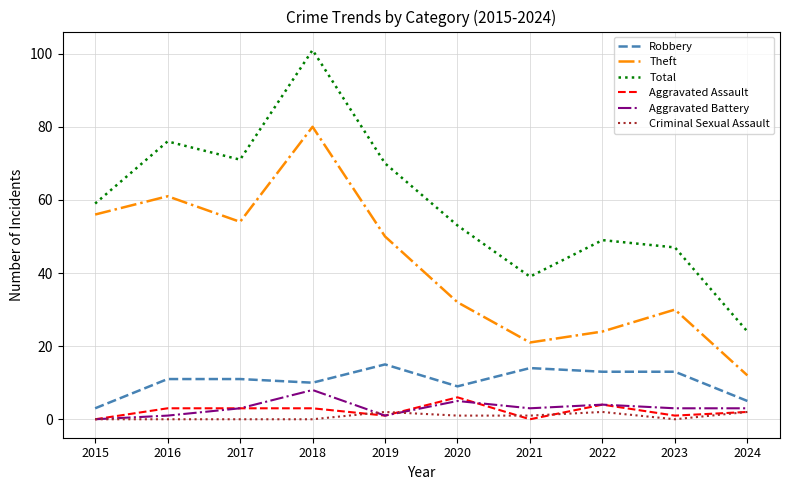

How many Aggravated Battery values are between 1 and 4?

7